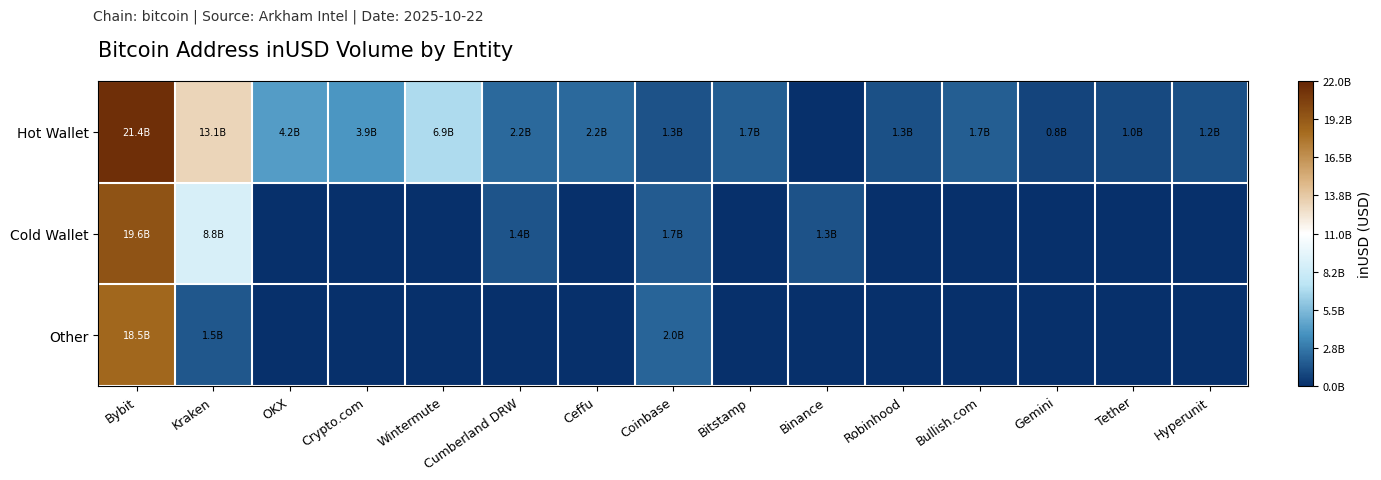

At Kraken, list the series in order from largest to smallest.

Hot Wallet, Cold Wallet, Other